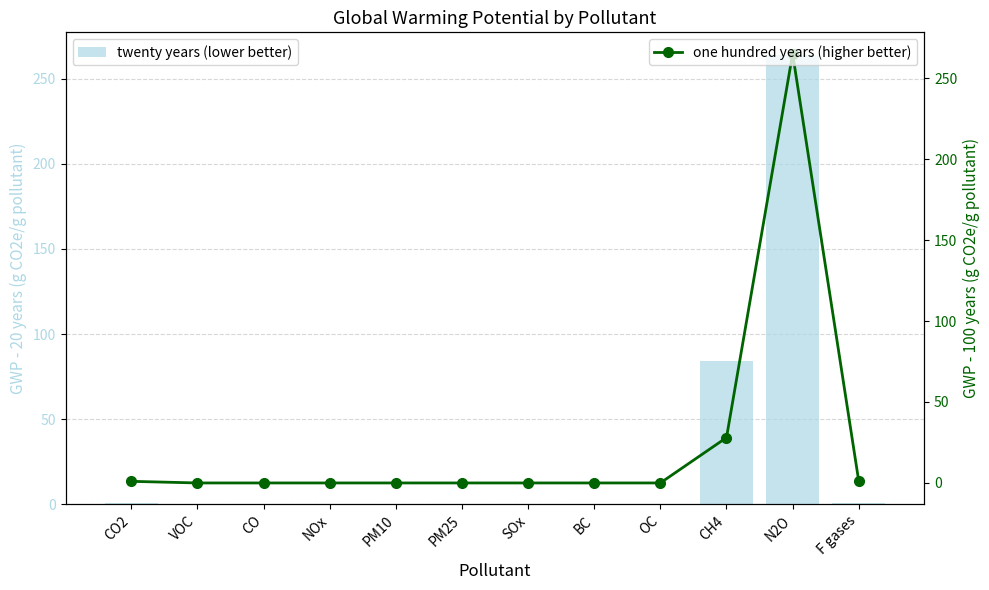

List the labels in order of twenty years (lower better) value, largest first.

N2O, CH4, CO2, F gases, VOC, CO, NOx, PM10, PM25, SOx, BC, OC